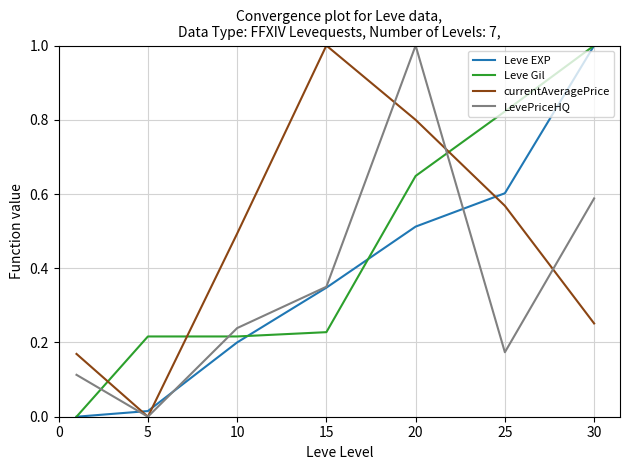

How many intersections are there between Leve Gil and currentAveragePrice?

3